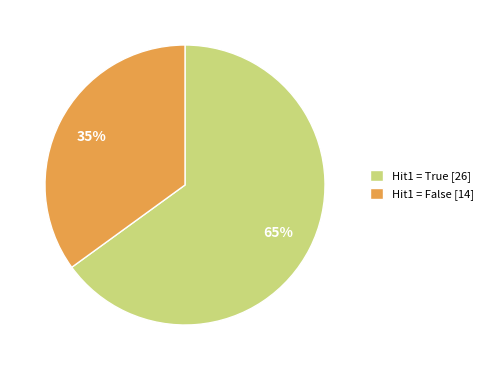

What is the smallest slice in the pie chart?

Hit1 = False [14]